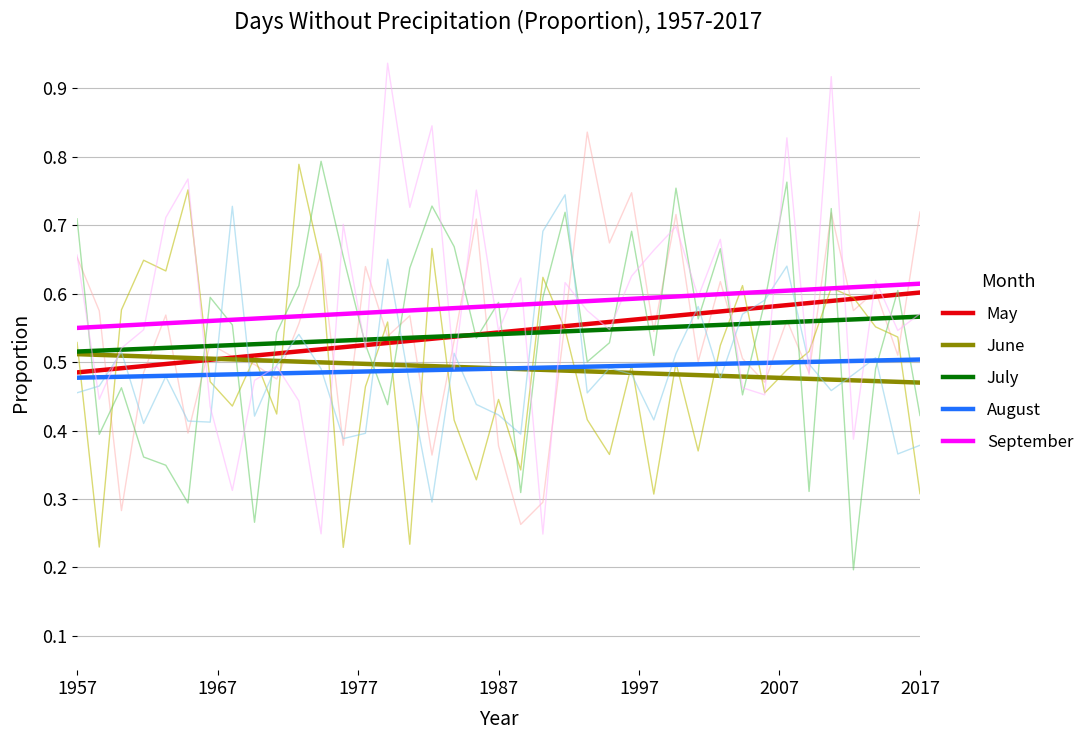

What are all the series names shown in the legend?

May, June, July, August, September